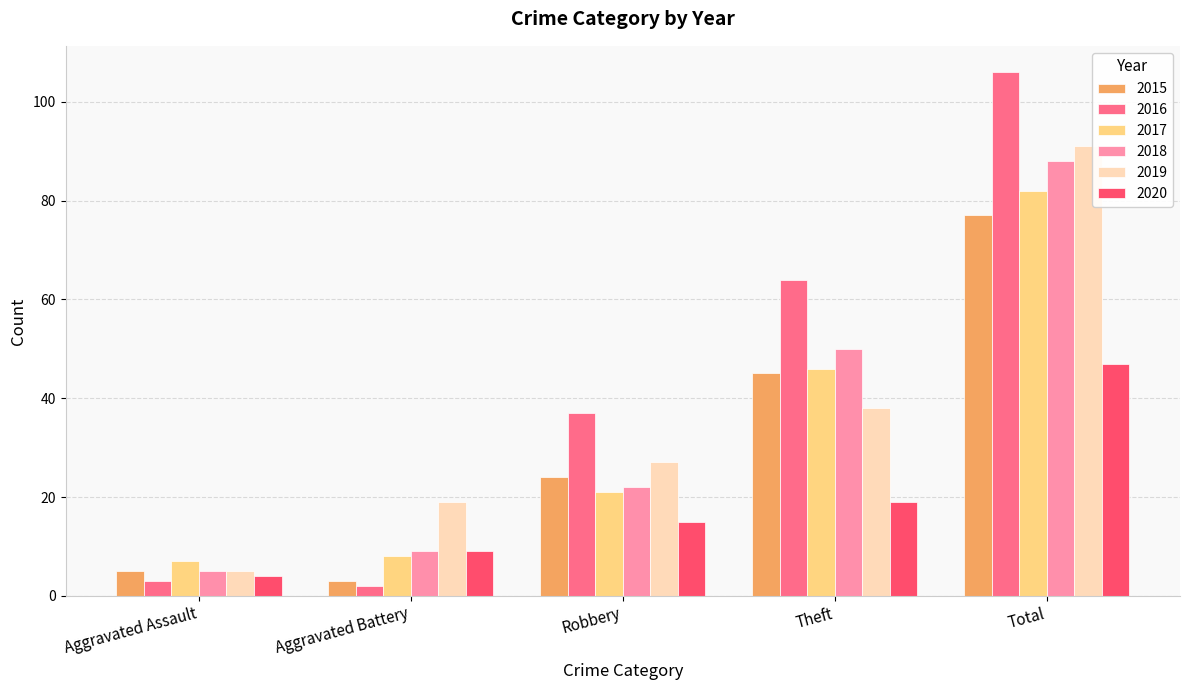

The value of 2018 at Theft is 78. True or false?

False